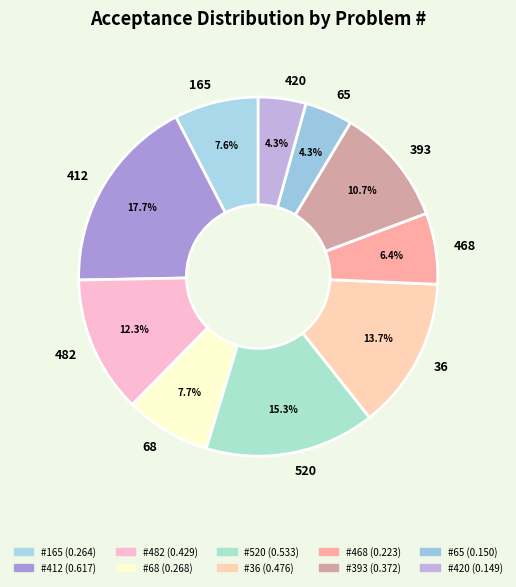

To the nearest percent, what portion does 482 represent?

12%